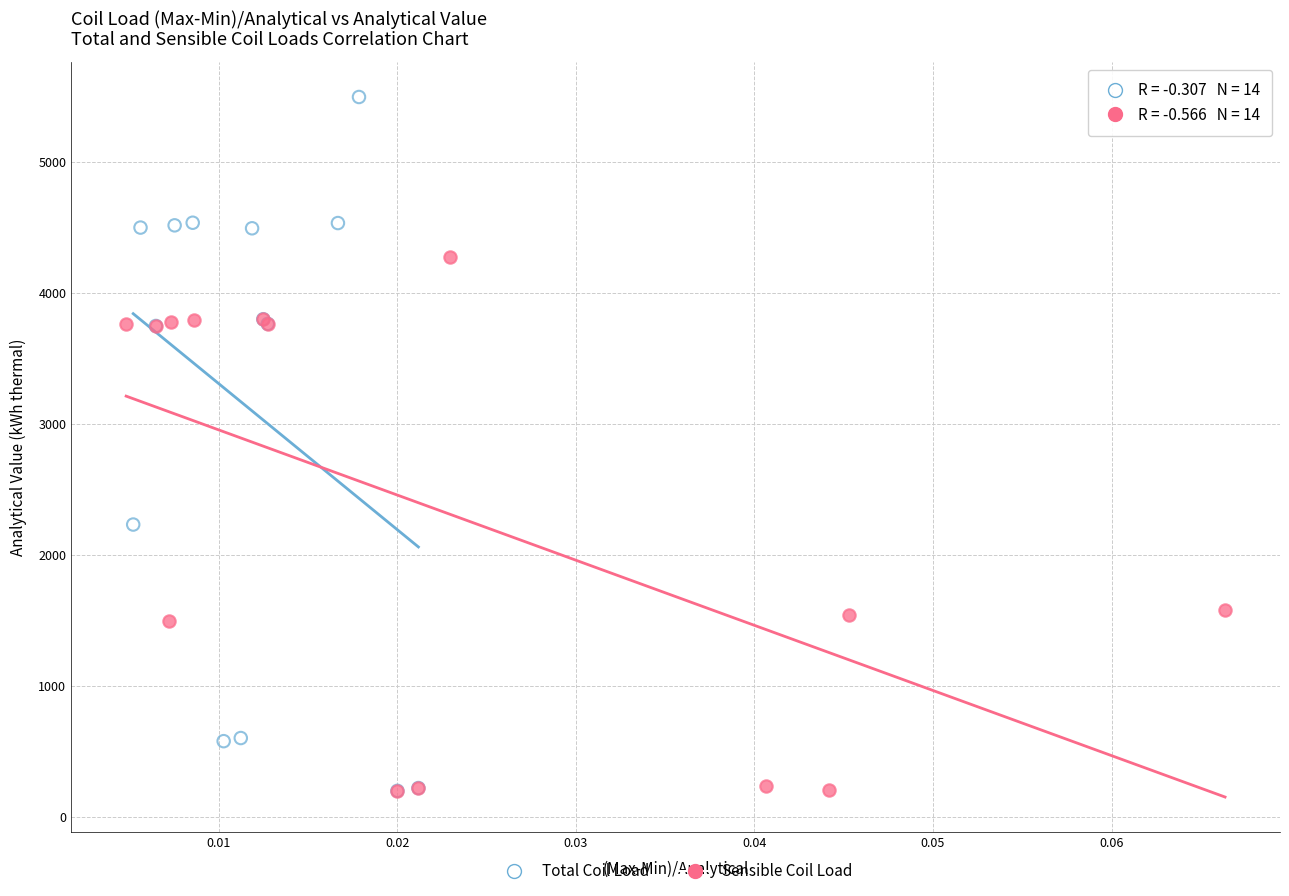

Which series has the largest Y range (max minus min)?

Total Coil Load